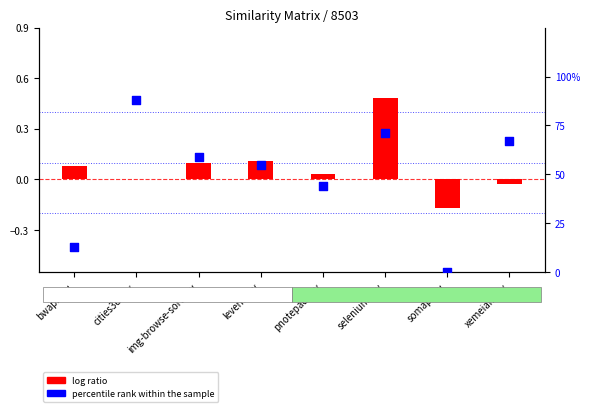

At which category is the sum across all series the highest?

cities3d.csv